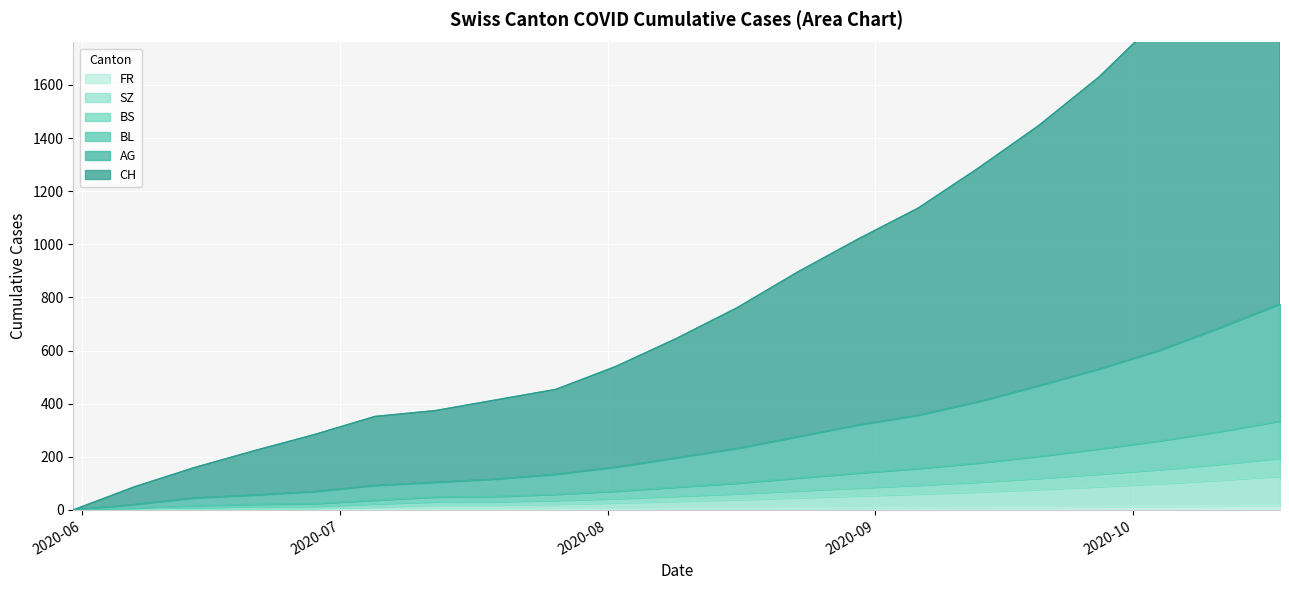

Rank the series by their maximum value, from lowest to highest.

FR, SZ, BS, BL, AG, CH